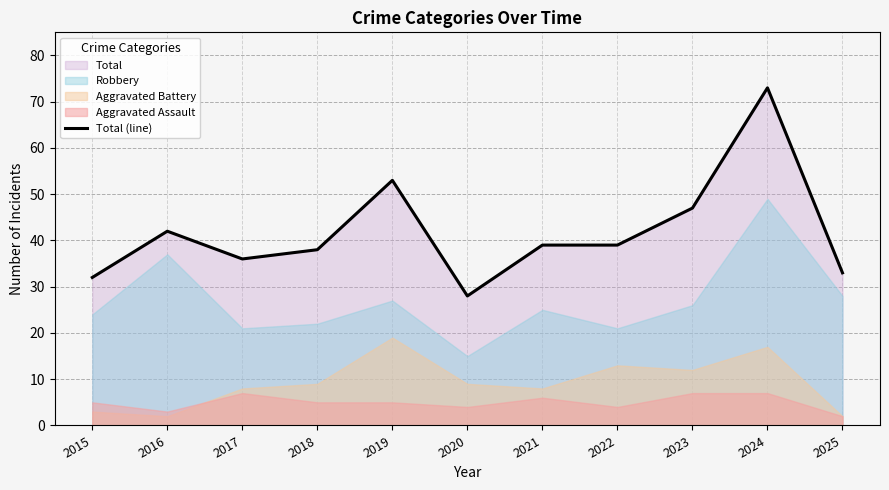

What is the smallest value displayed?

28